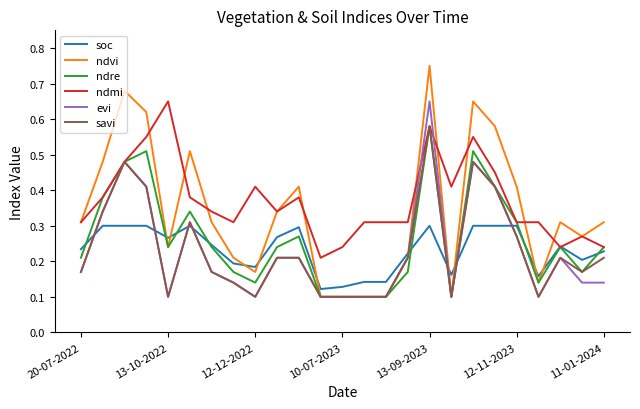

Which series ends up on top after the final intersection of soc and evi?

soc